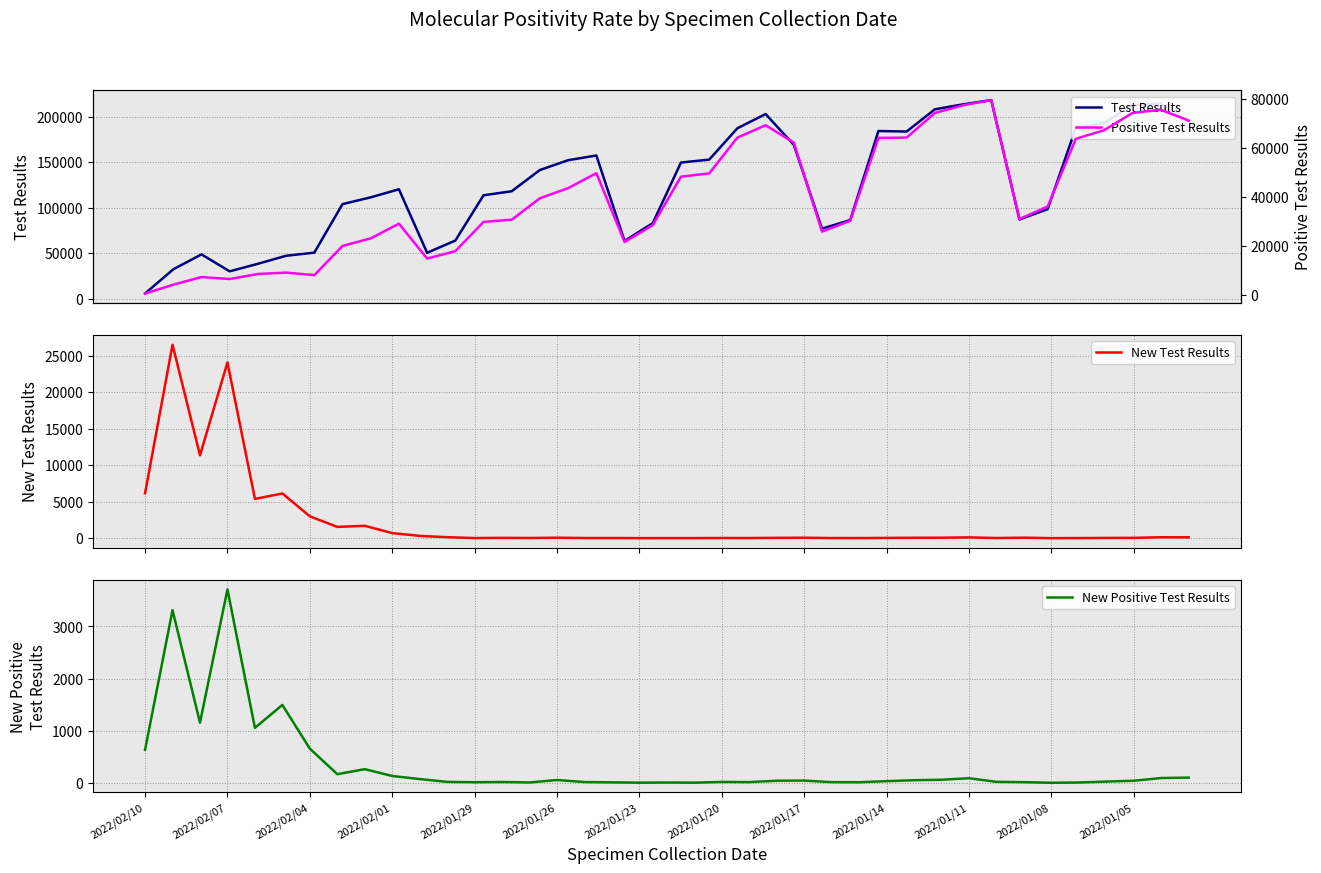

What is the highest value of the New Test Results series?

26490